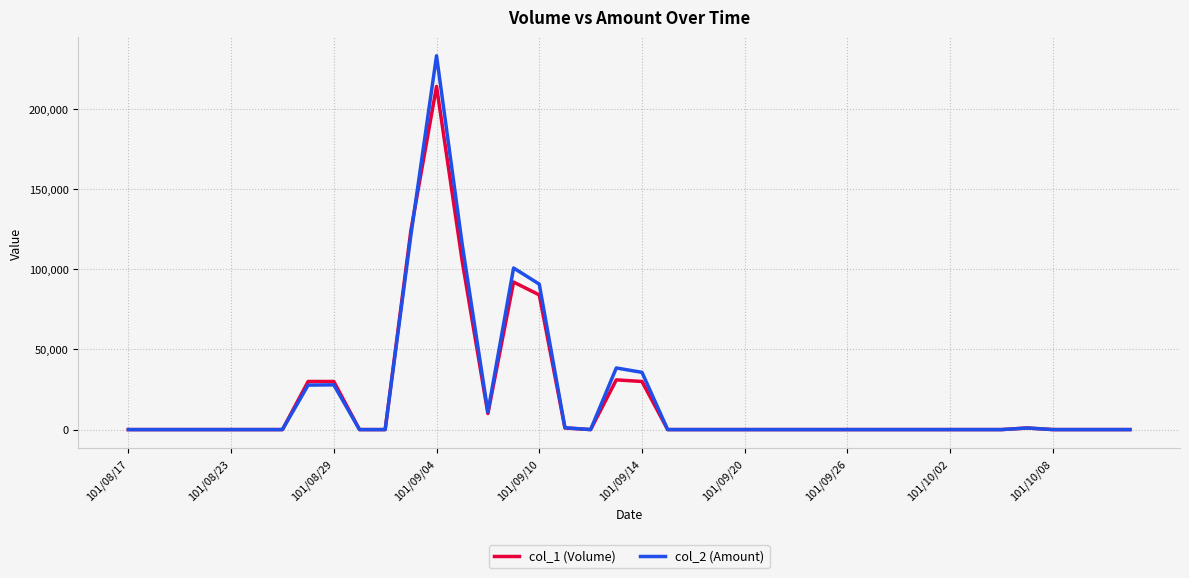

What is the average value of the col_1 (Volume) series?

18800